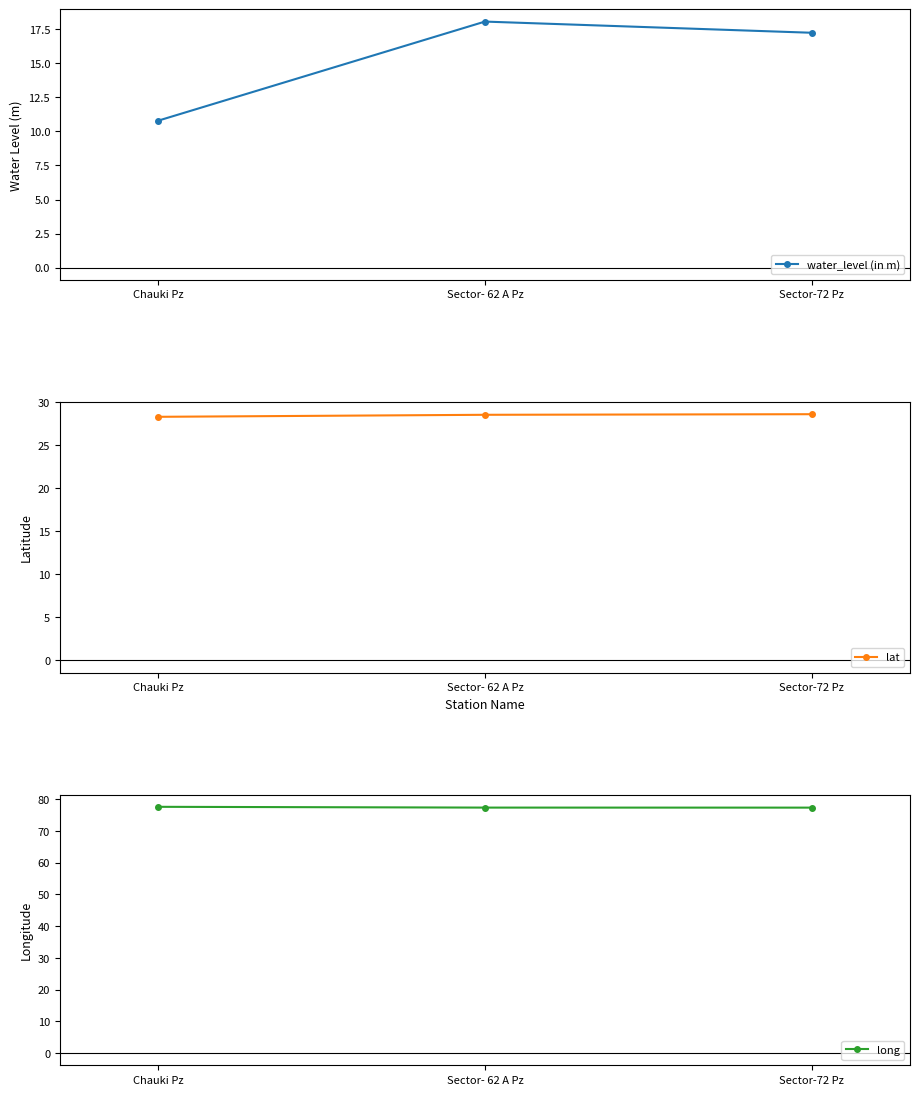

What is the label of the 1st point from the left?

Chauki Pz